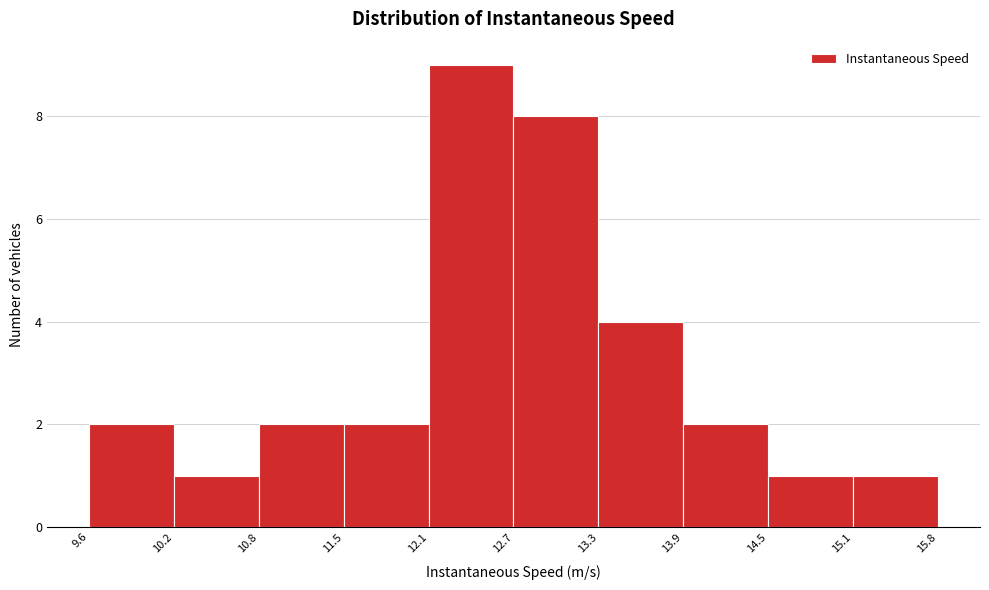

Reading left to right, list every bar in this chart as the range it spans on the x-axis followed by its height. The values are not printed on the chart, so give them approximately, as read against the axis.

9.6 to 10.2: 2
10.2 to 10.8: 1
10.8 to 11.5: 2
11.5 to 12.1: 2
12.1 to 12.7: 9
12.7 to 13.3: 8
13.3 to 13.9: 4
13.9 to 14.5: 2
14.5 to 15.1: 1
15.1 to 15.8: 1